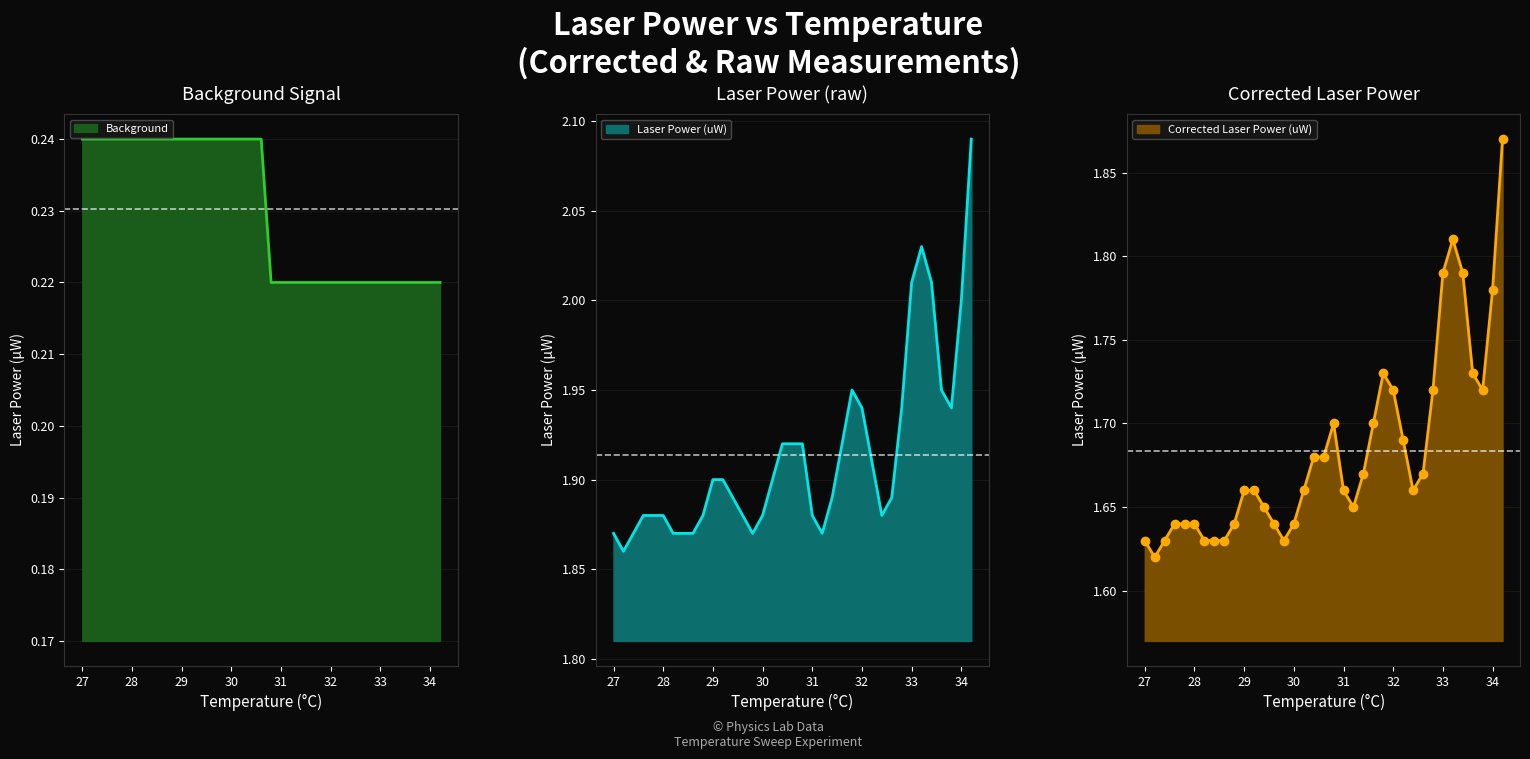

At which label does Background reach its minimum?

30.8